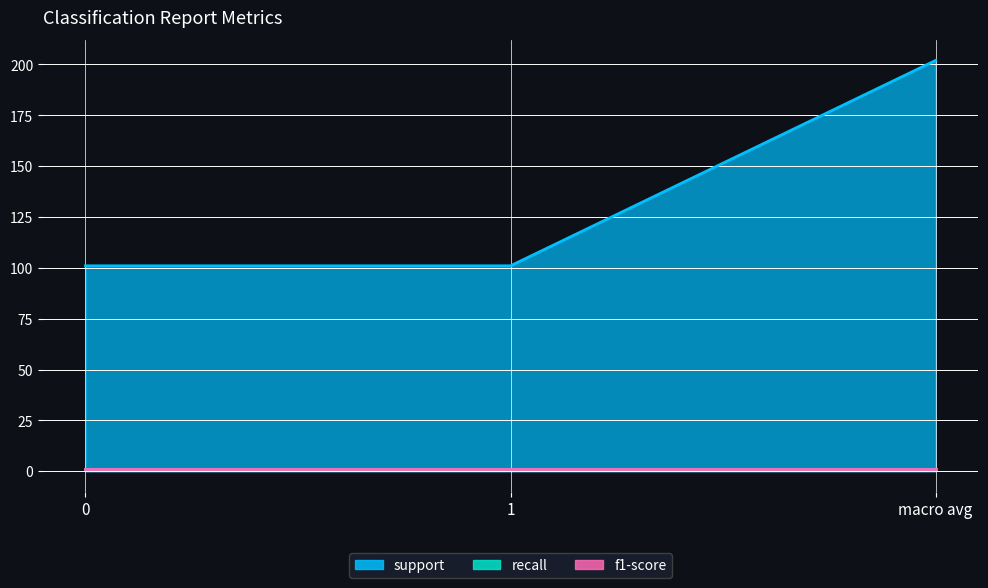

At 0, list the series in order from smallest to largest.

recall, f1-score, support